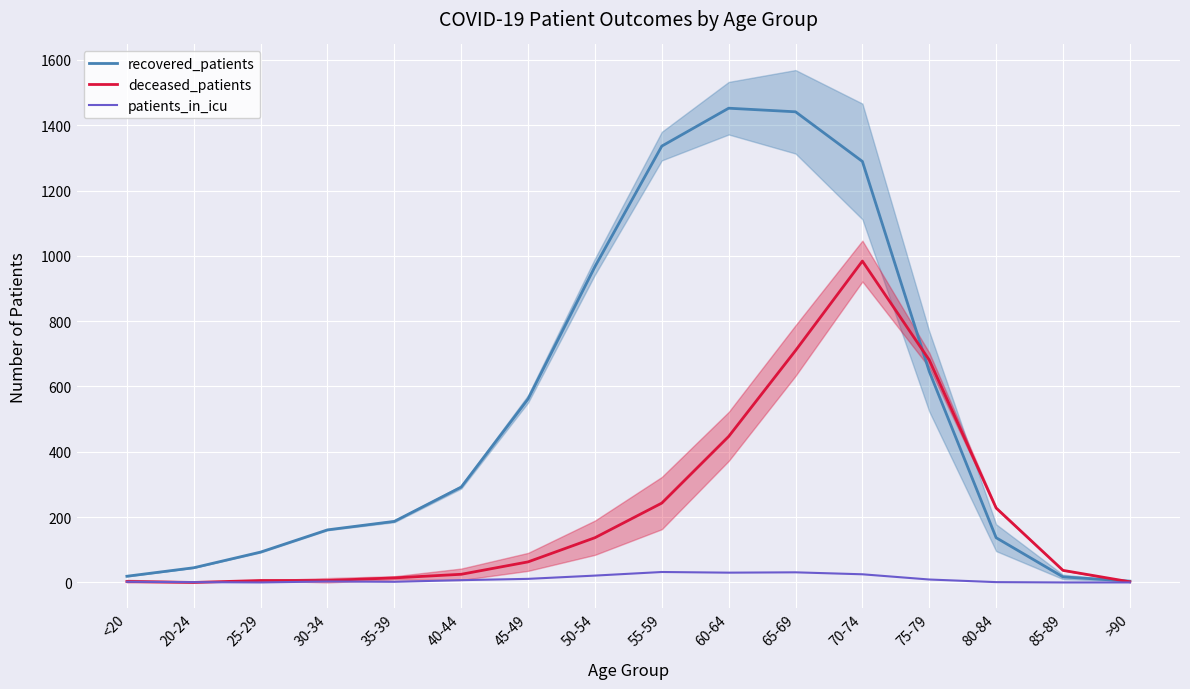

List the series in order of their peak value, lowest first.

patients_in_icu, deceased_patients, recovered_patients